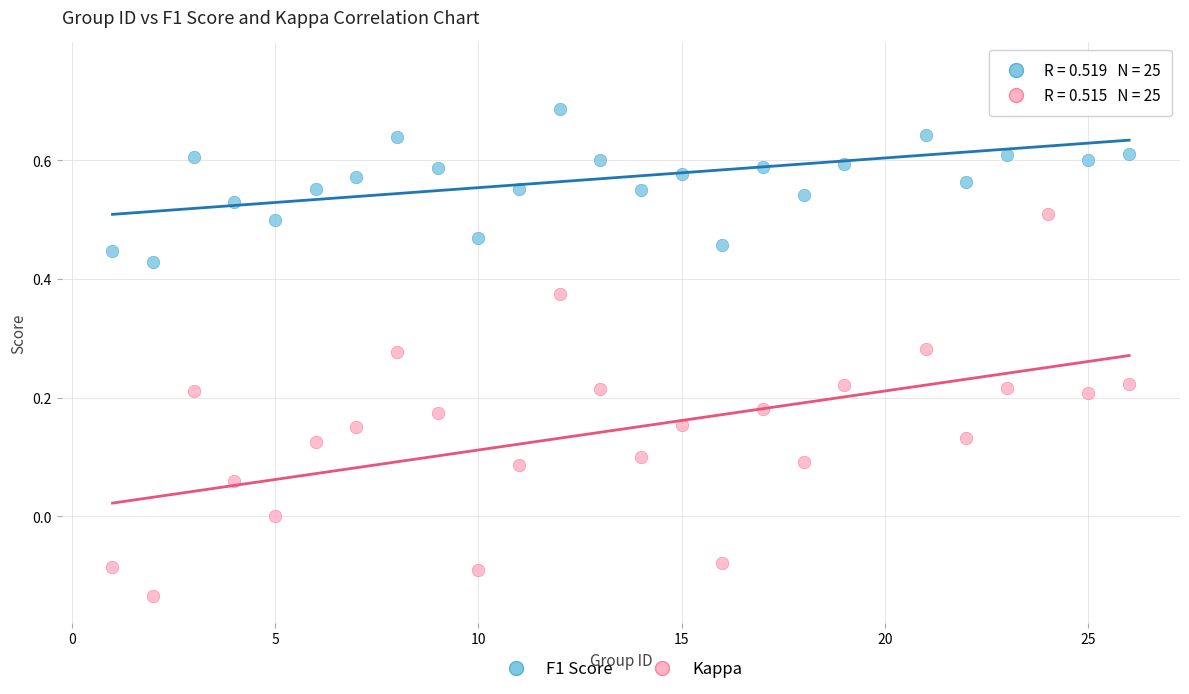

Which series contains the highest Y value?

F1 Score